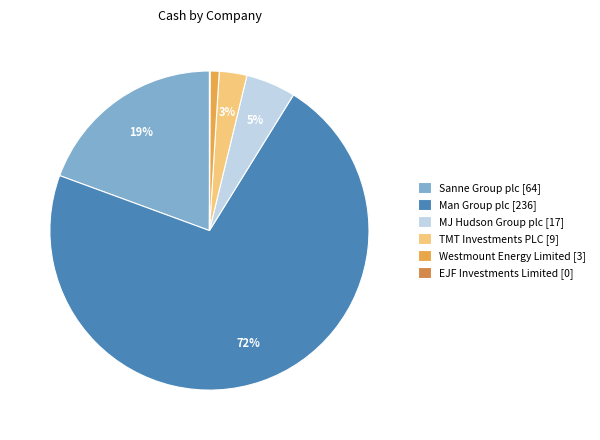

What percentage do Man Group plc and Sanne Group plc together represent?

91.2%